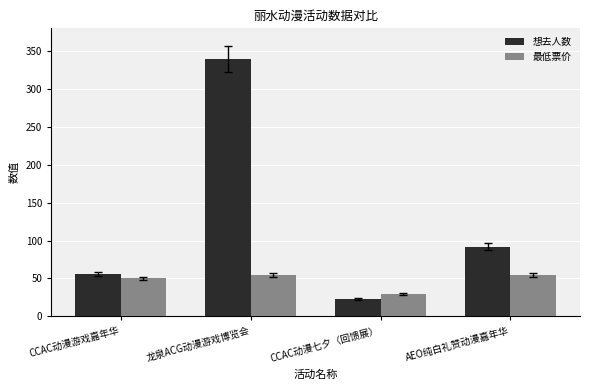

List the series in order of their peak value, highest first.

想去人数, 最低票价